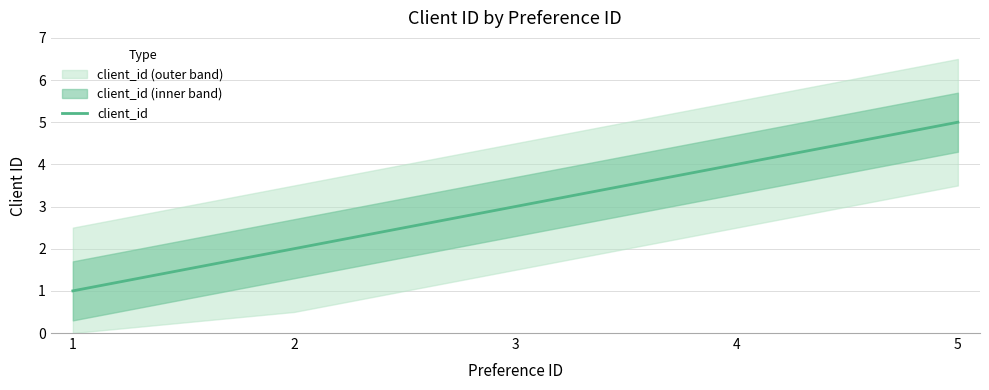

Is it true that the value at 1 is 1?

True